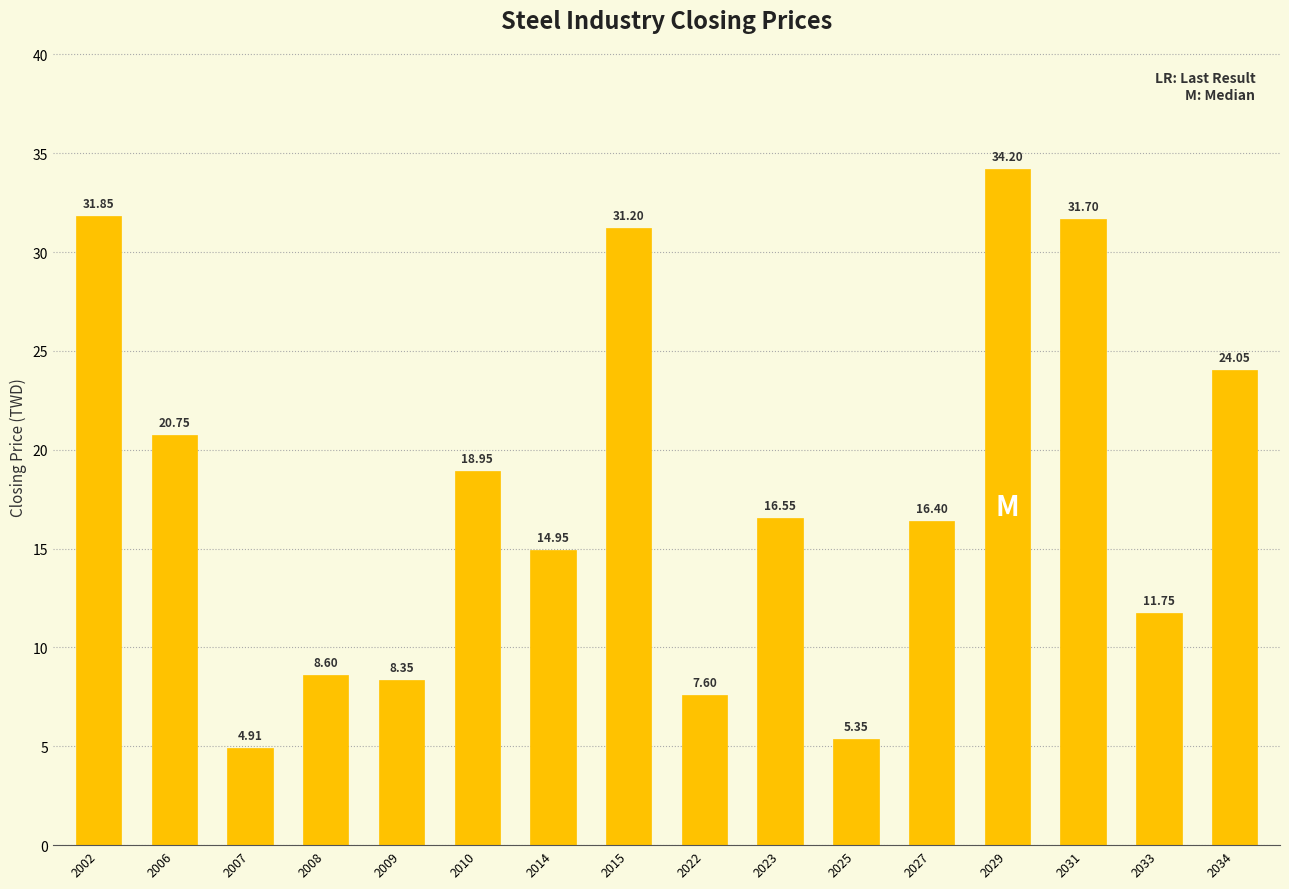

Which has a higher value, 2031 or 2023?

2031